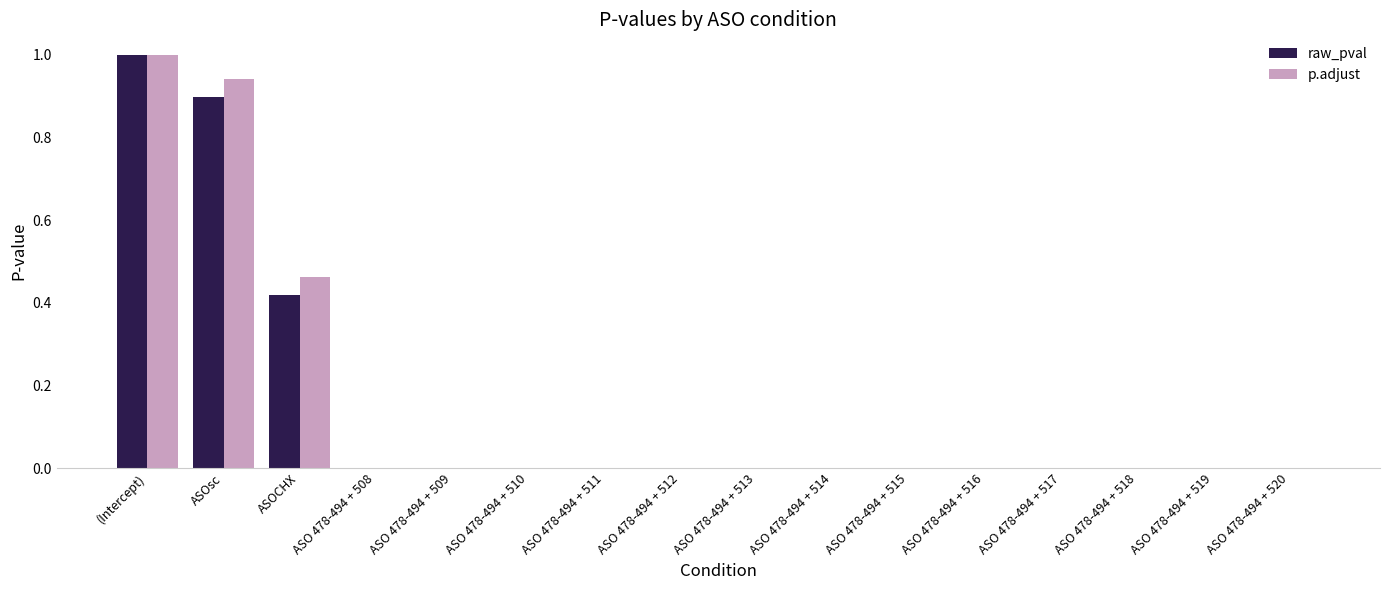

What is the sum of all raw_pval values?

2.3